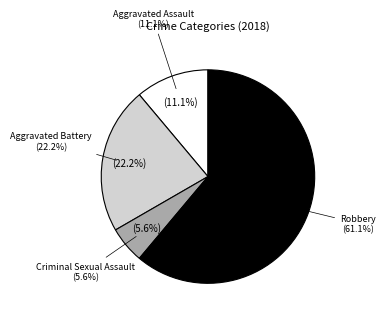

Is it true that Criminal Sexual Assault is 17% of the pie?

False